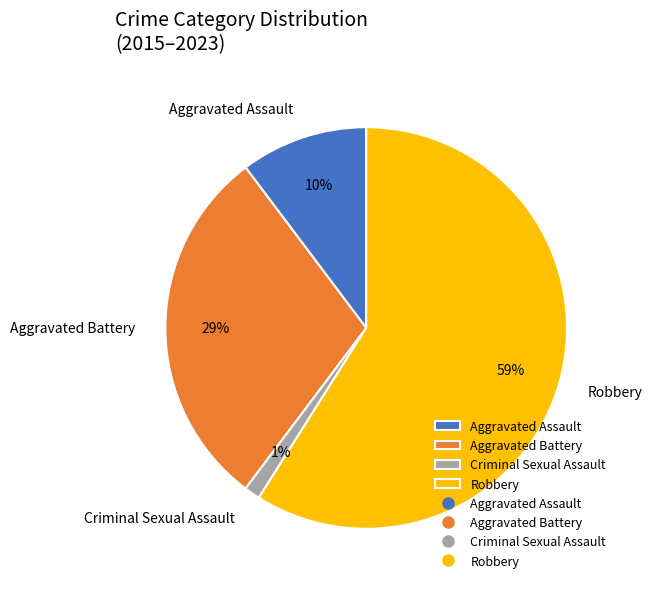

Between Robbery and Aggravated Assault, which is larger?

Robbery